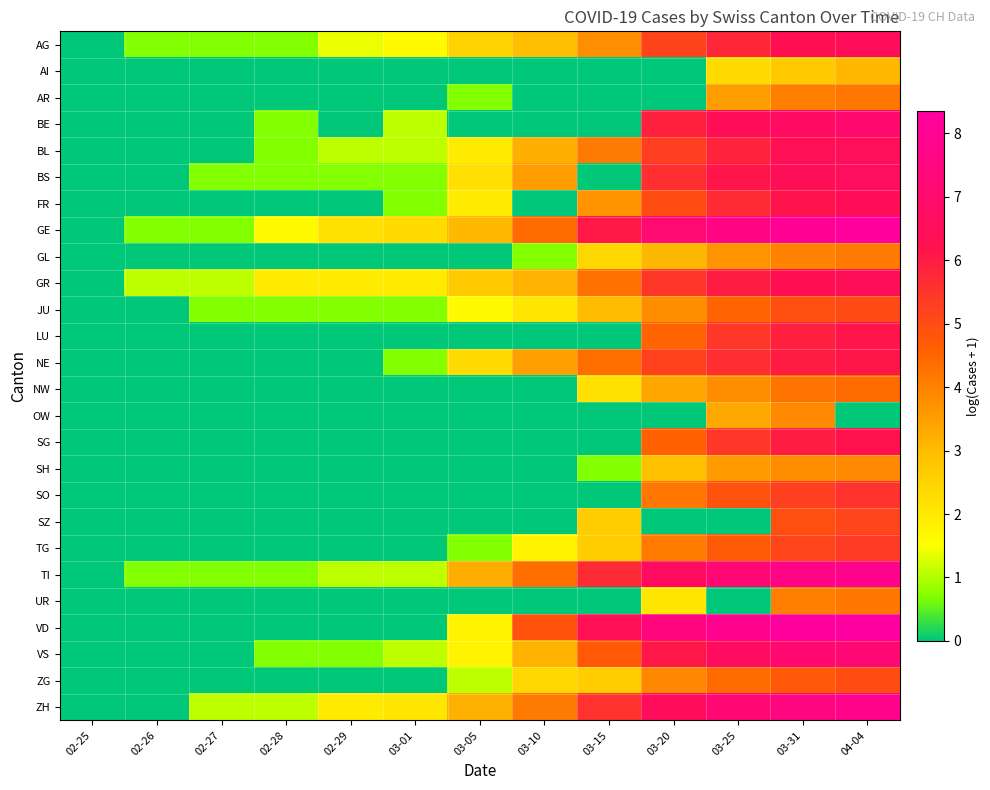

List the series in order of their peak value, highest first.

VD, GE, ZH, TI, VS, BE, BS, AG, BL, GR, FR, SG, LU, NE, SO, TG, SZ, JU, ZG, NW, AR, UR, GL, OW, SH, AI